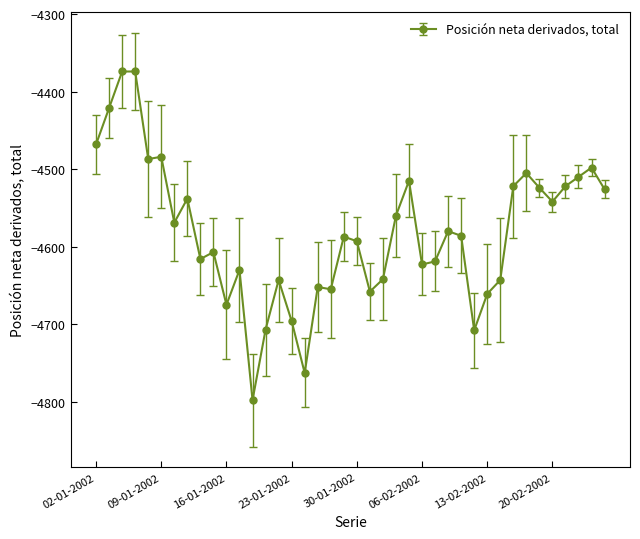

What is the smallest value displayed?

-4798